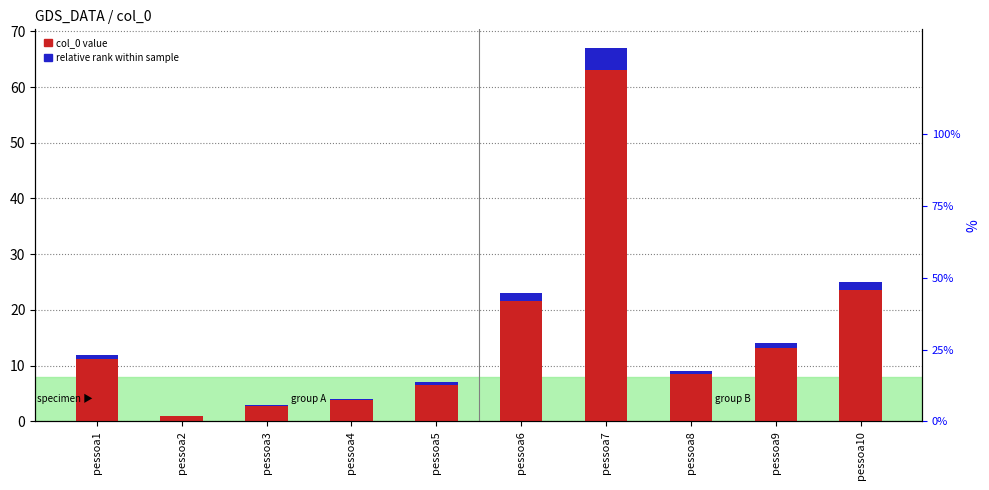

Reading right to left, list all the values displayed in this chart.

col_0 value: 25.0	14.0	9.0	67.0	23.0	7.0	4.0	3.0	1.0	12.0
relative rank within sample: 1.5	0.8	0.5	4.0	1.4	0.4	0.2	0.2	0.1	0.7